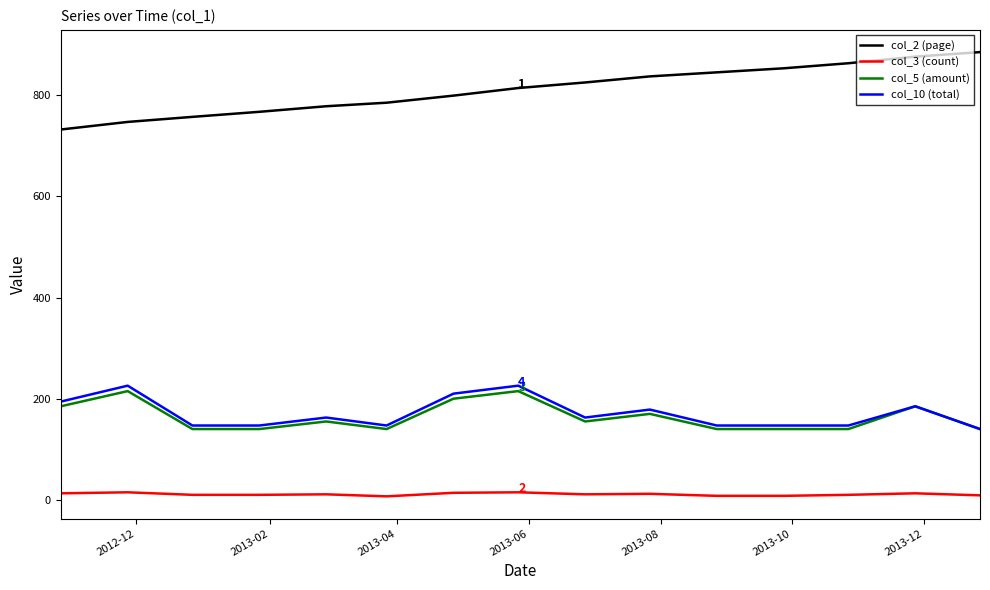

What is the difference between the maximum and second lowest values in the col_2 (page) series?

138.0